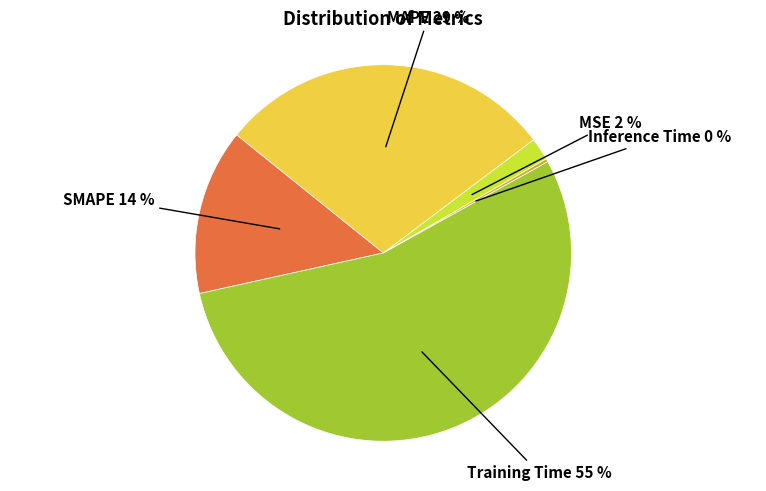

Does any single category account for the majority?

Yes